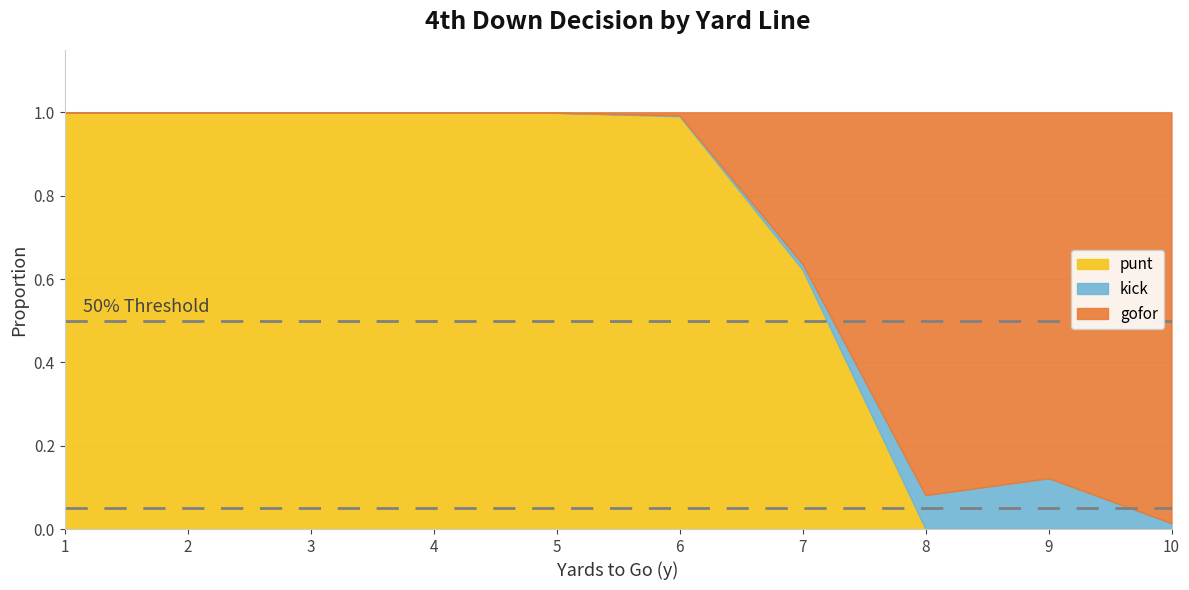

In gofor, how many points are lower than both neighbors (excluding endpoints)?

1